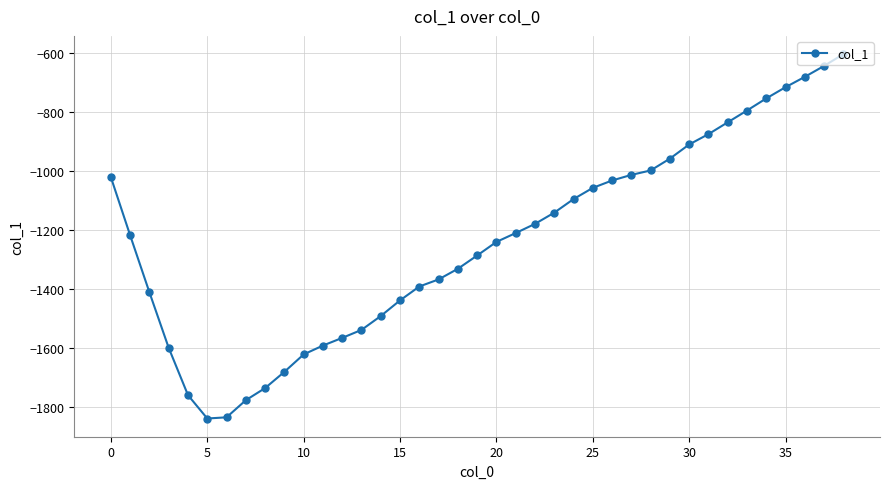

What is the maximum value shown in the chart?

-605